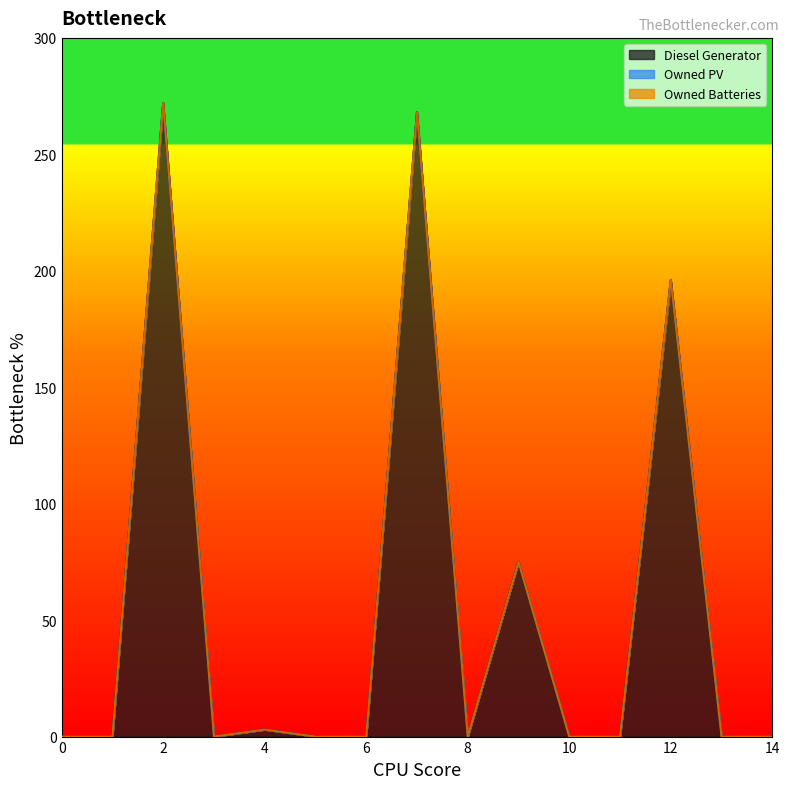

Which series has the widest spread of values?

Diesel Generator